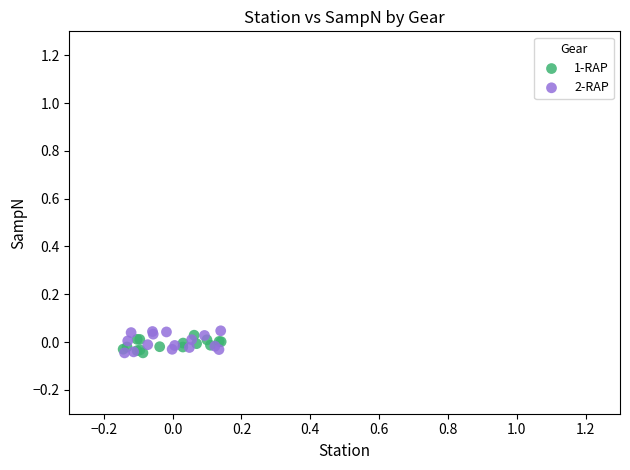

Which series has the widest spread of Y values?

2-RAP